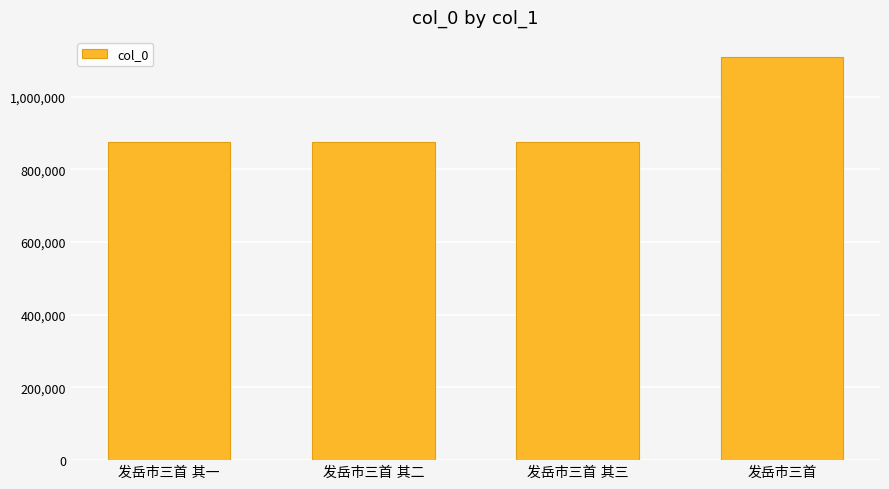

What is the difference between the maximum and minimum values?

234016